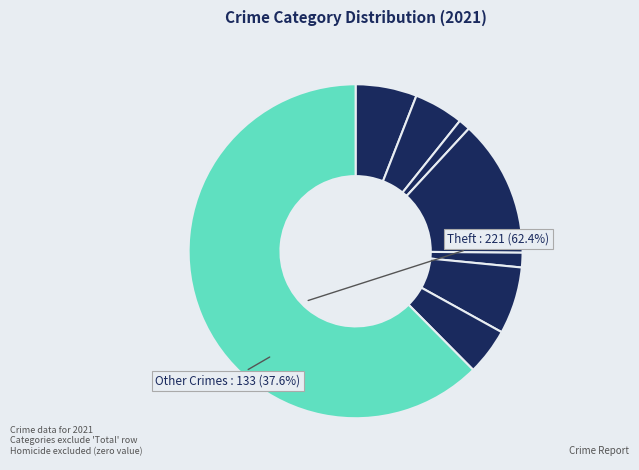

Count the number of slices in the pie.

8